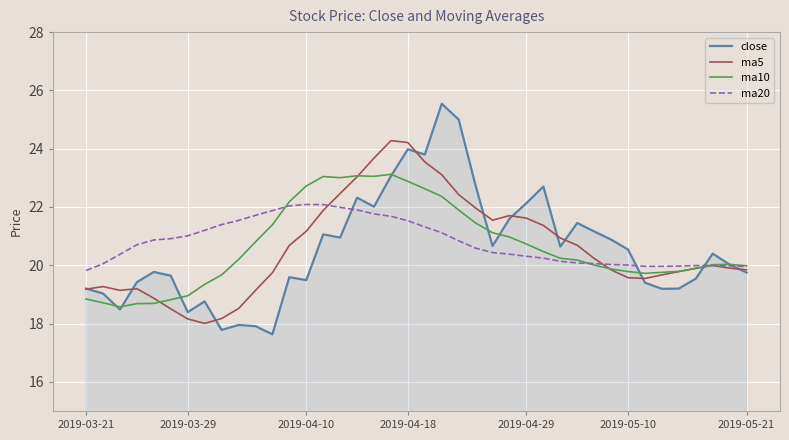

What is the highest value of the close series?

25.5